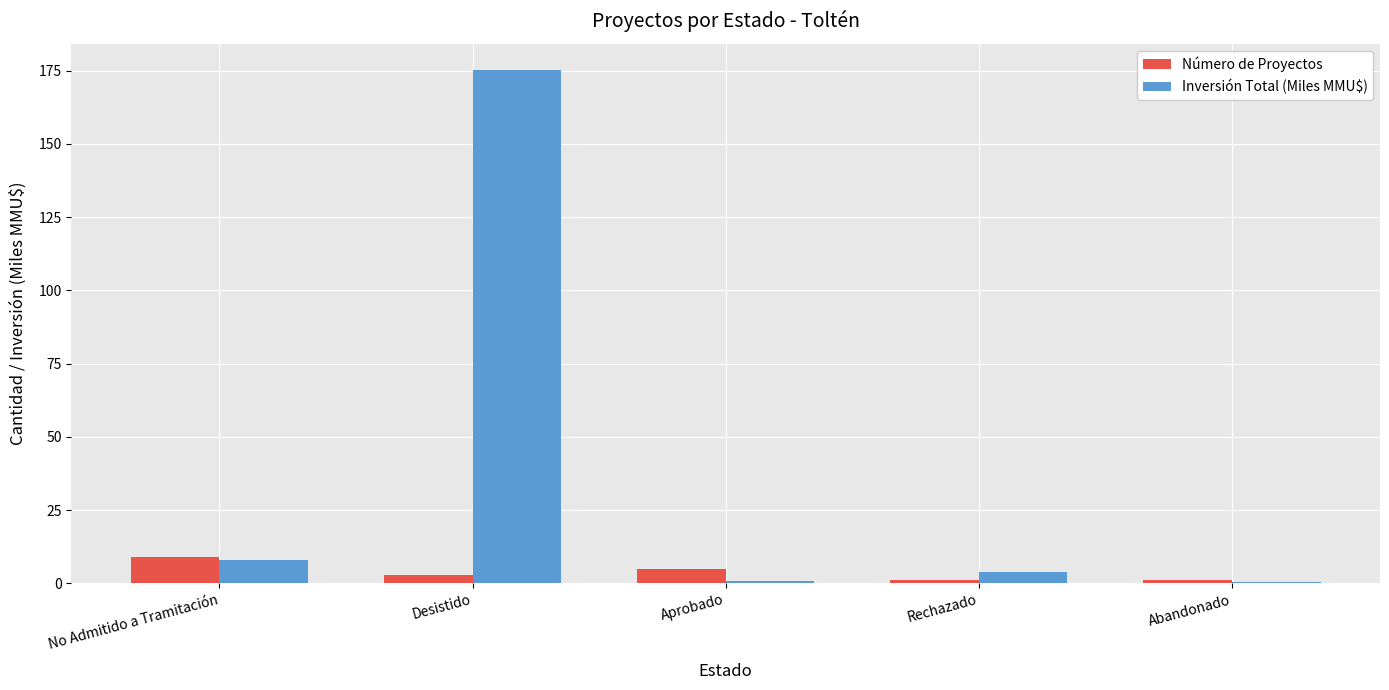

Which category has the highest value across all series?

Desistido